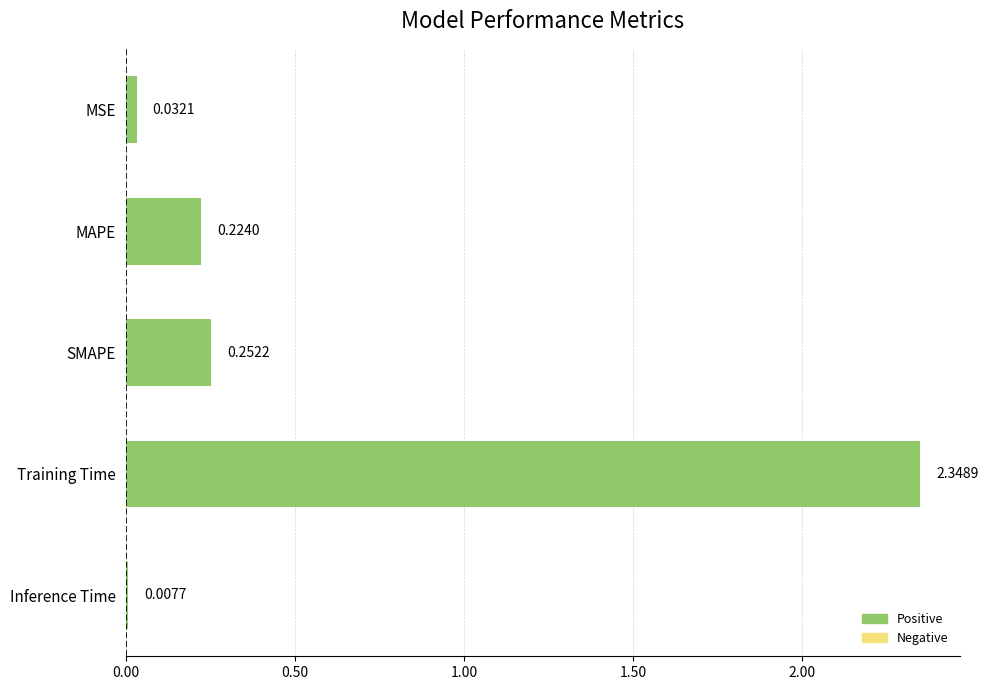

Between MSE and MAPE, which is larger?

MAPE